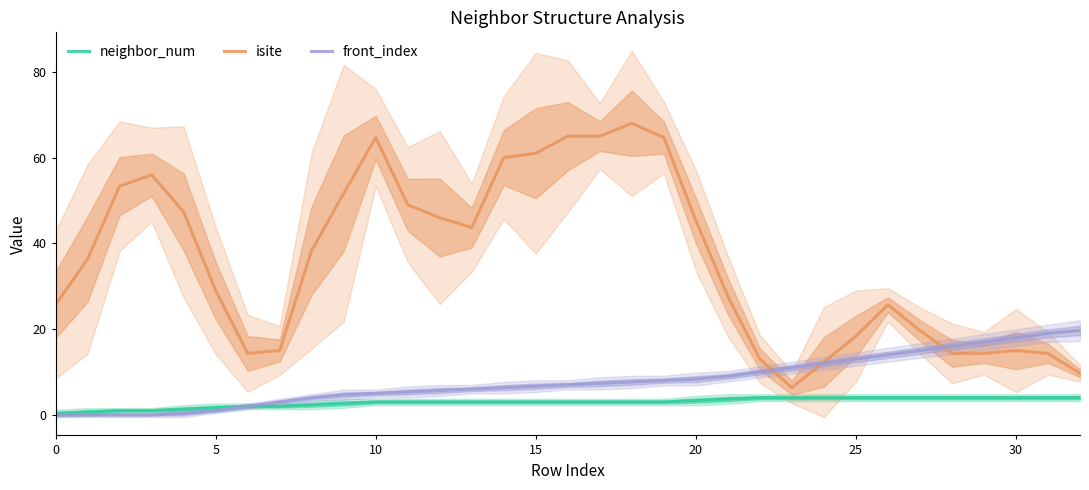

Read the neighbor_num value at 14.

3.0